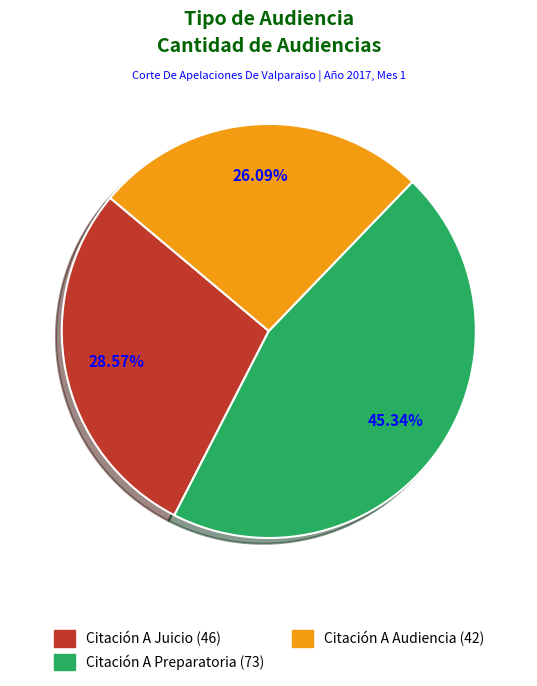

Is there a majority slice in this chart?

No